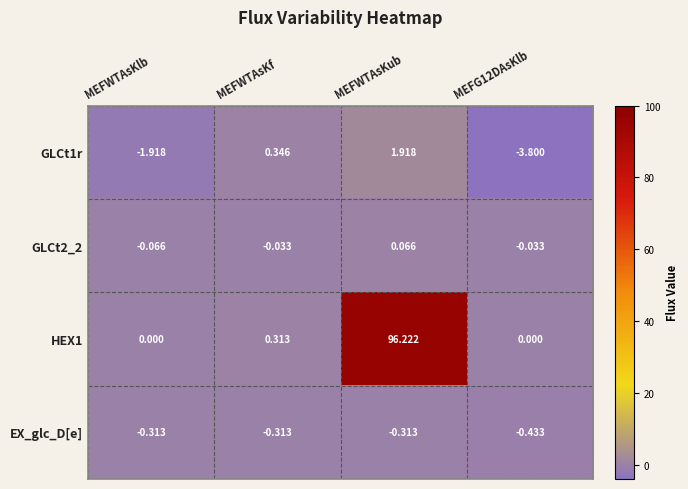

At which label does GLCt2_2 first exceed 0?

MEFWTAsKub